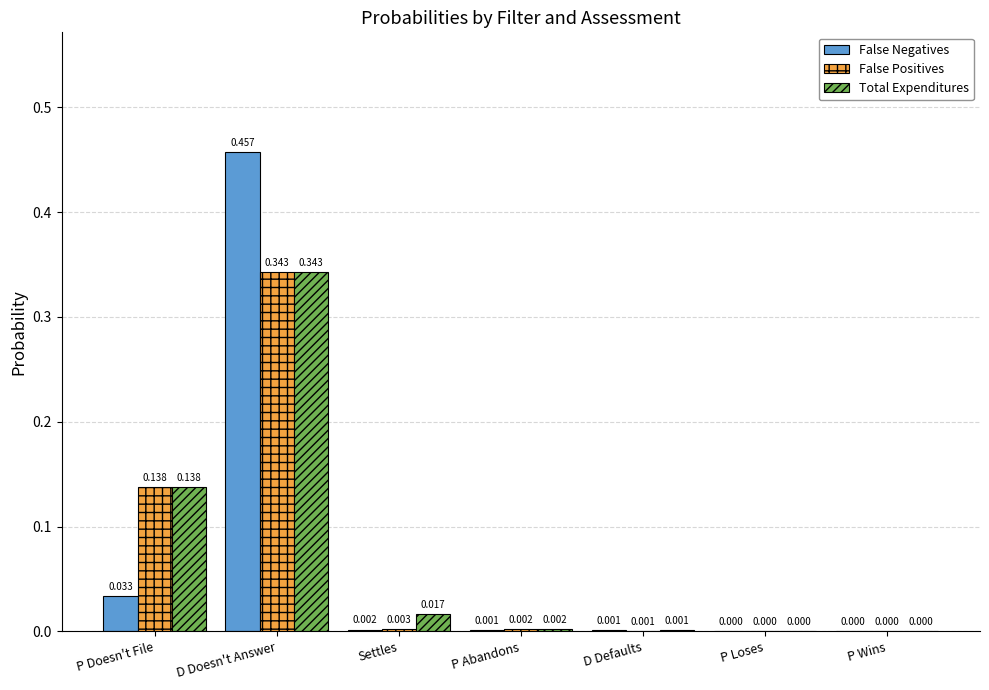

Which series has the largest total across all categories?

Total Expenditures